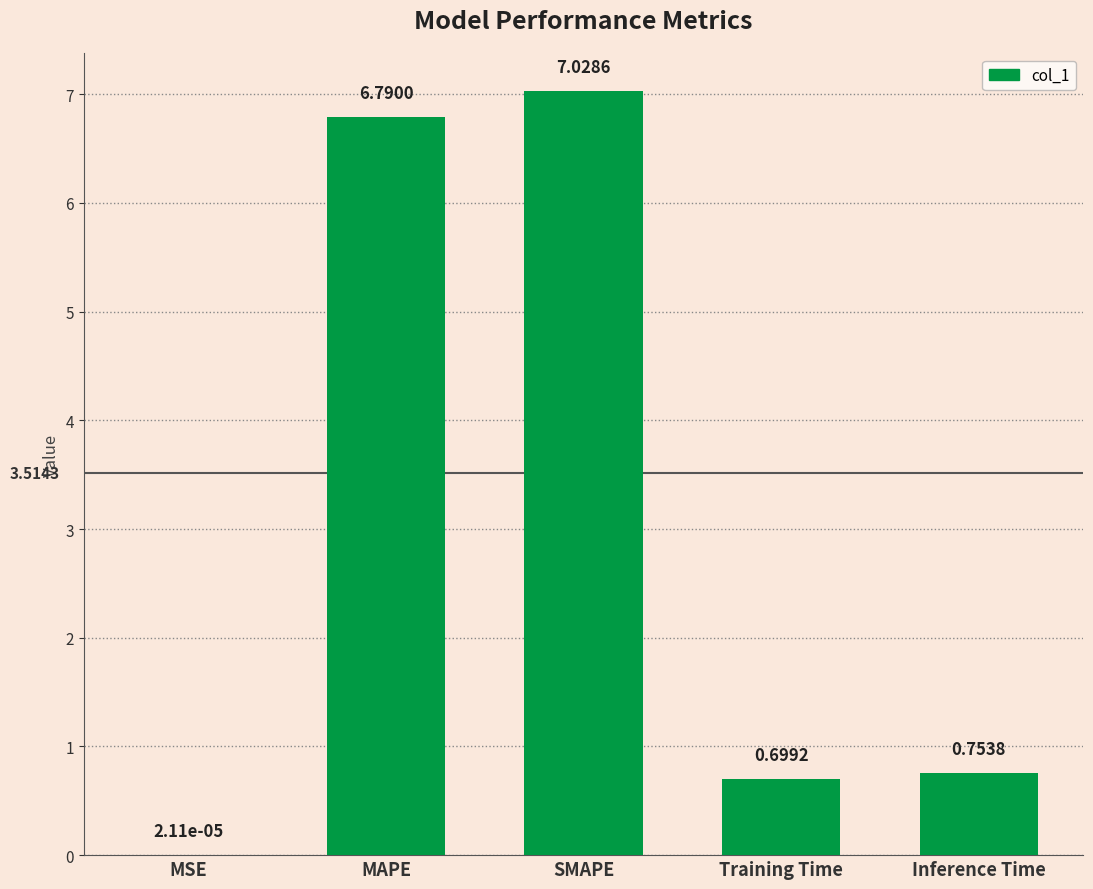

Between MSE and Inference Time, which is larger?

Inference Time